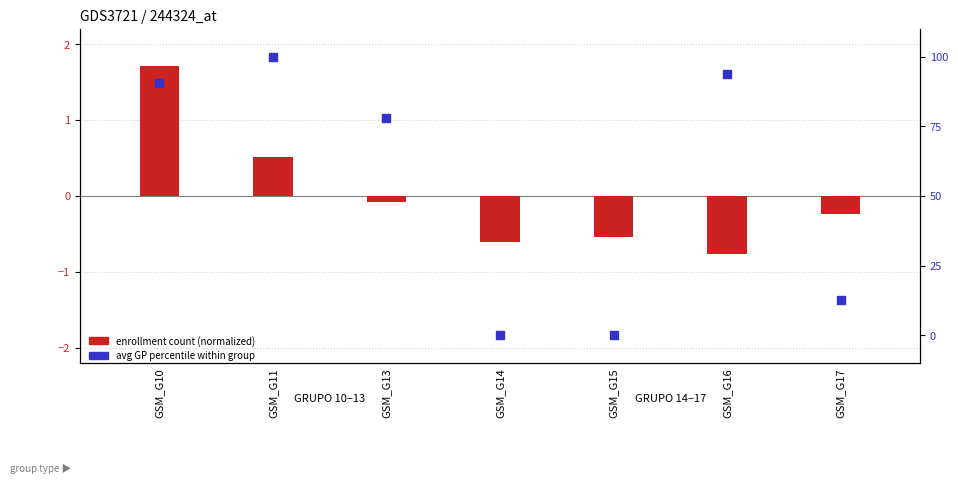

At which category is the sum across all series the highest?

GSM_G11